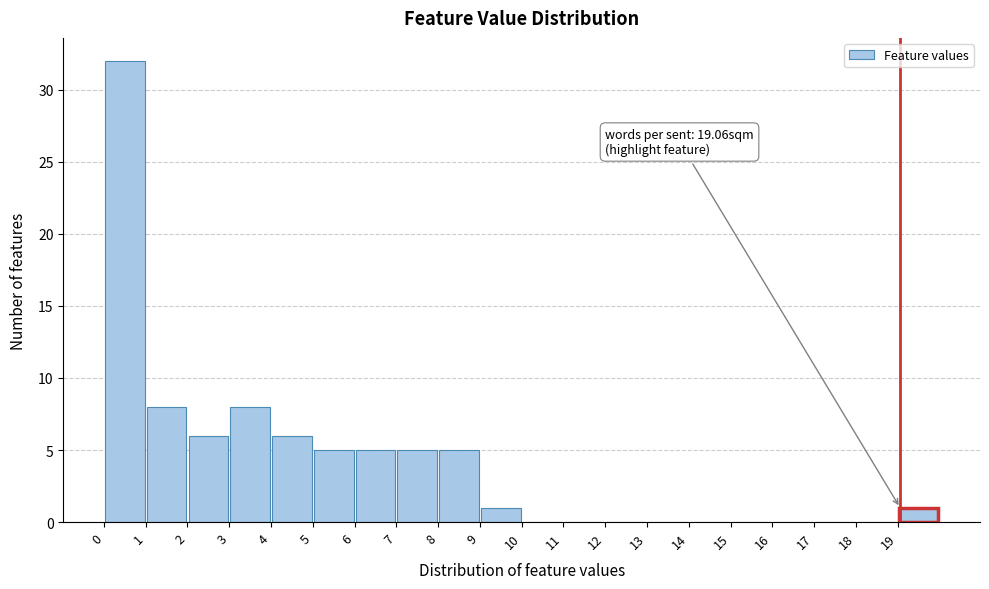

Over which range of the x-axis is the bar tallest?

0 to 1